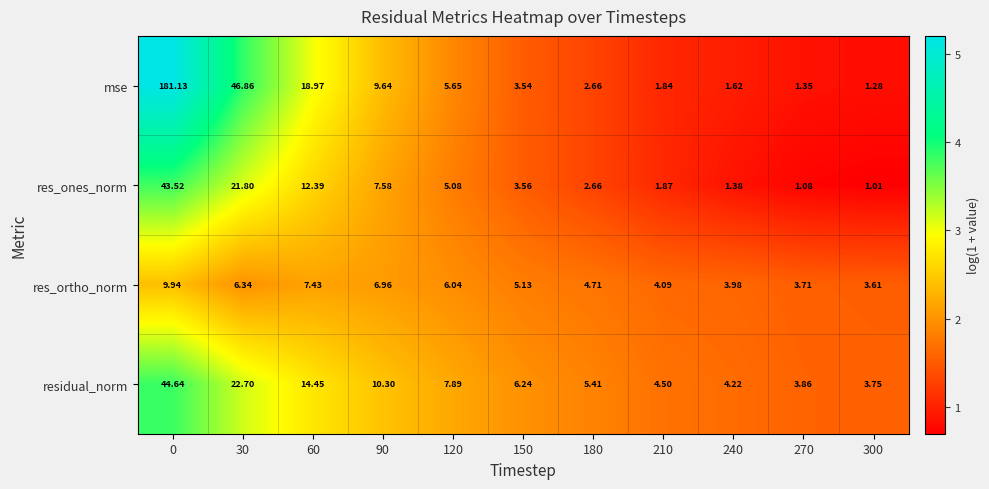

Is the value of res_ortho_norm at 120 greater than the value of mse at 210?

Yes